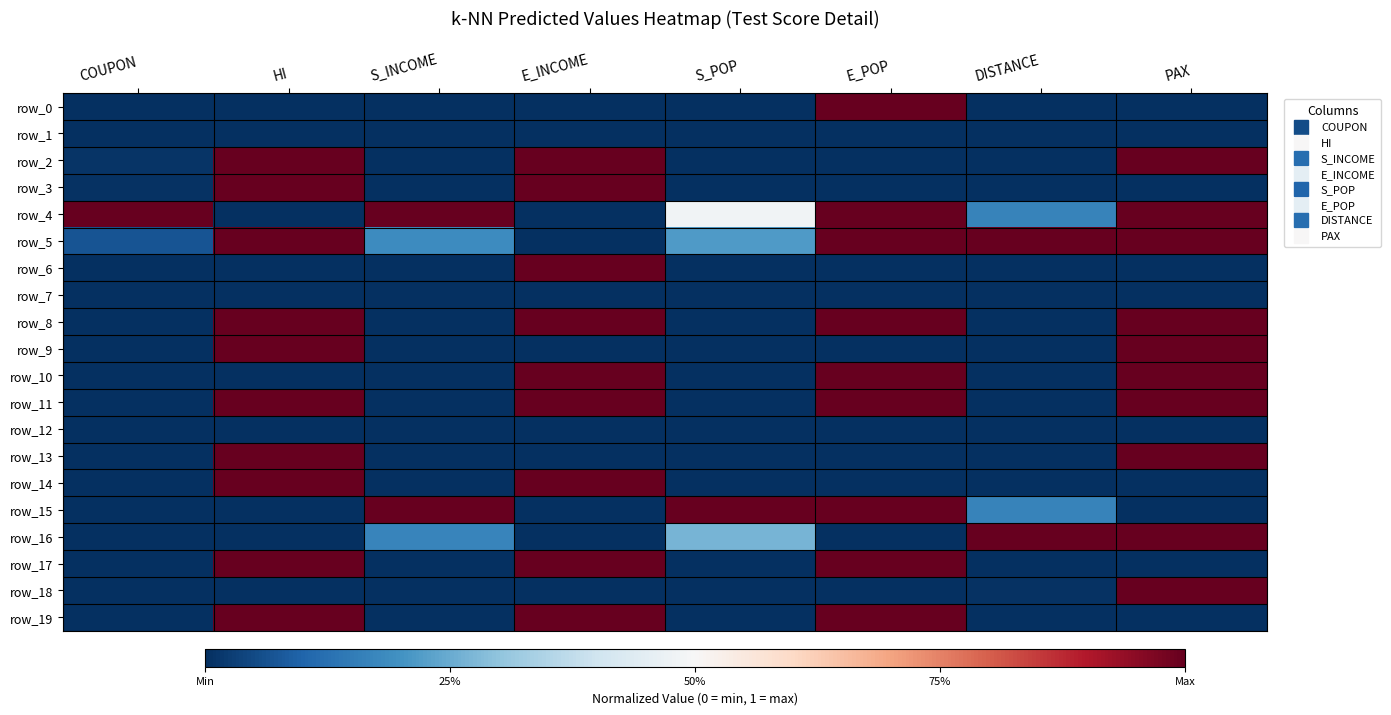

Rank the series at S_POP from highest to lowest value.

row_15, row_4, row_16, row_5, row_13, row_2, row_3, row_14, row_18, row_7, row_1, row_17, row_6, row_9, row_8, row_19, row_0, row_12, row_10, row_11